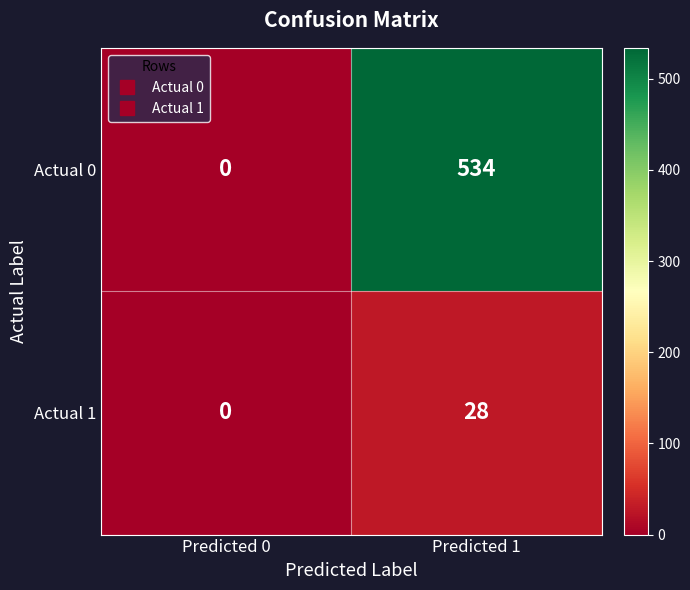

Which series has the largest total across all categories?

Actual 0